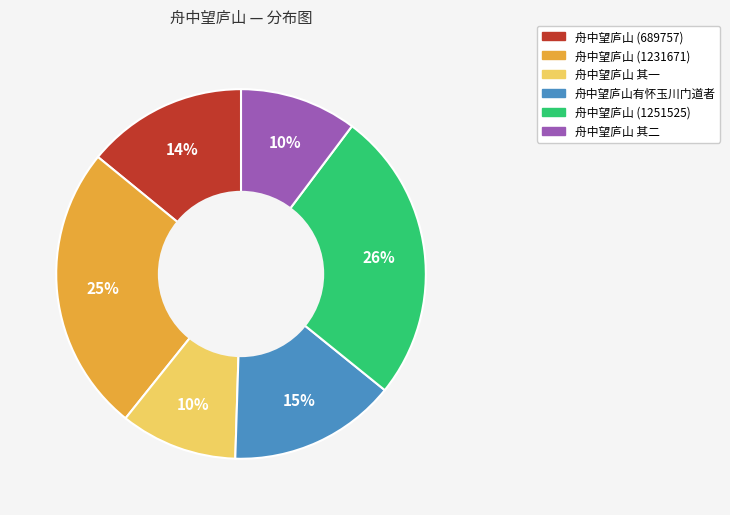

Count the number of slices in the pie.

6